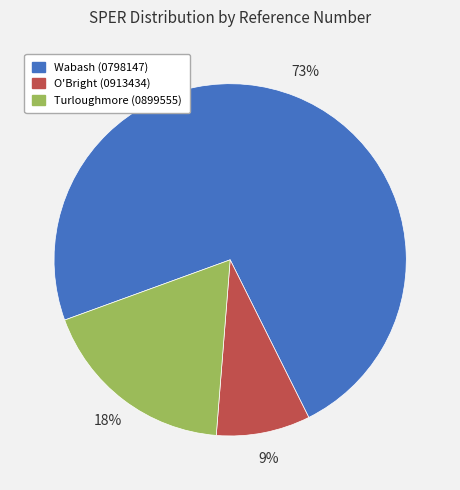

Does any single category account for the majority?

Yes